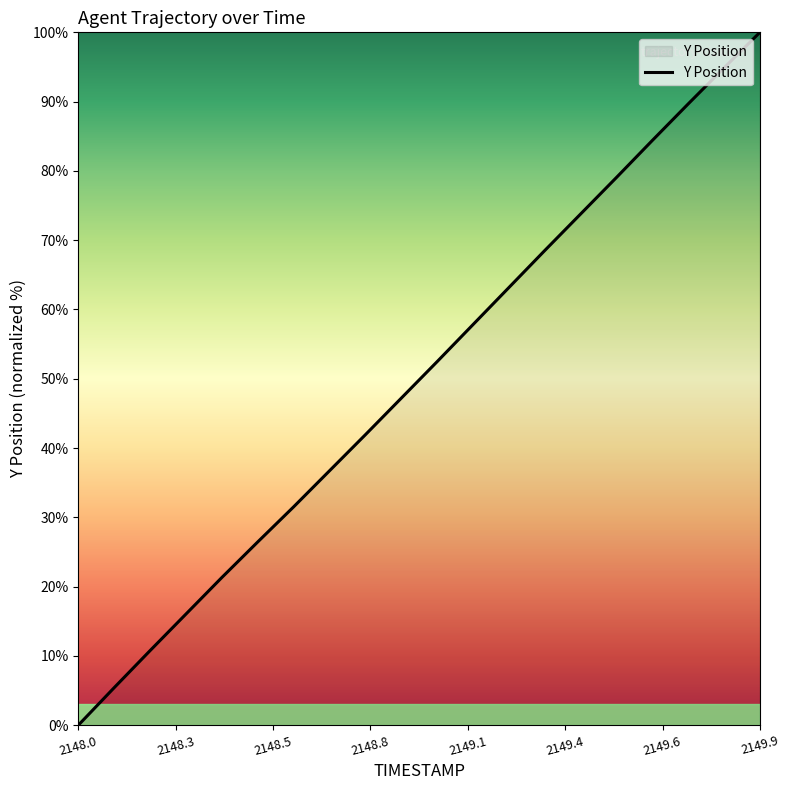

What is the difference between the maximum and minimum values?

100.0